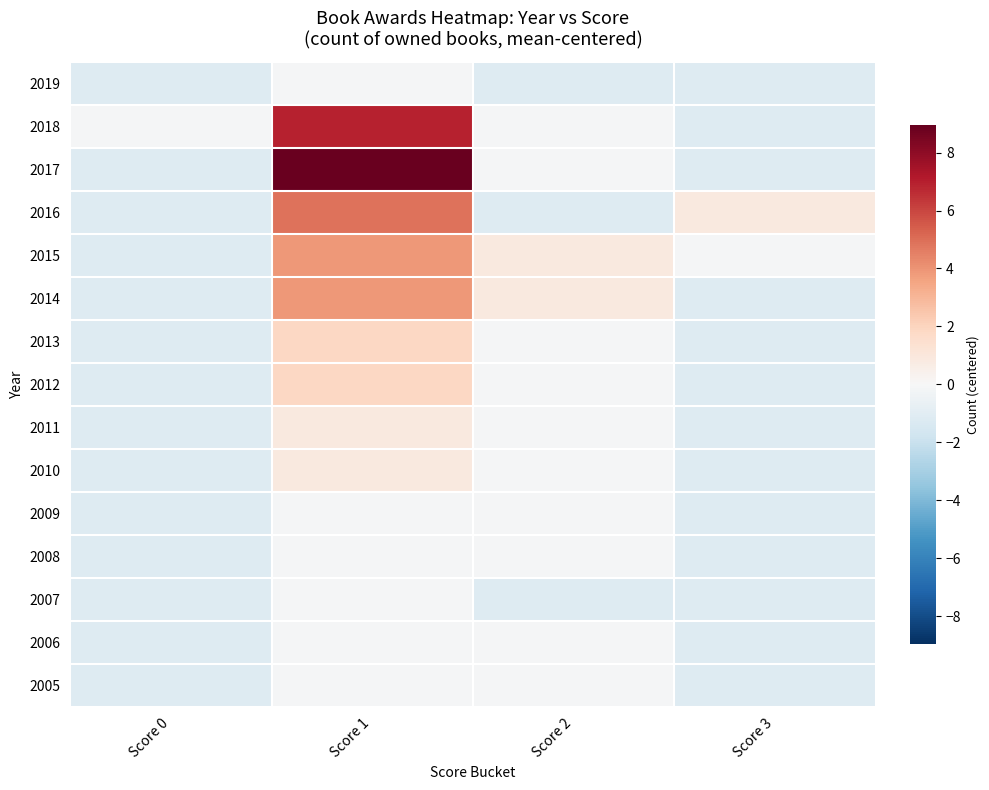

Count the number of categories in the chart.

4